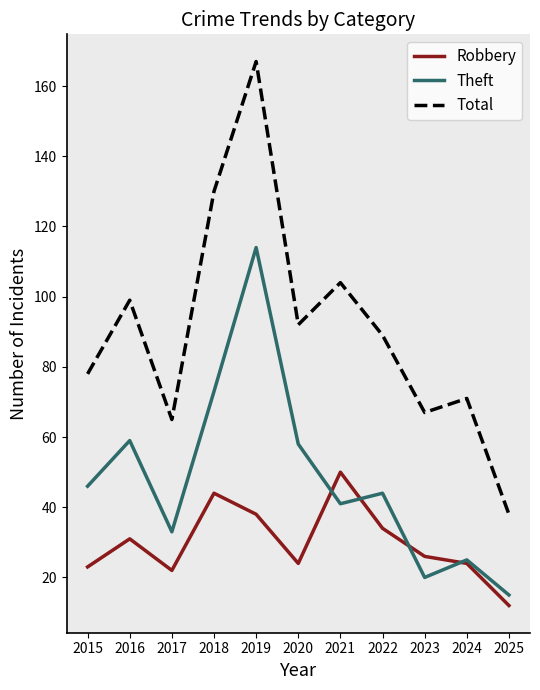

Rank the series by their maximum value, from lowest to highest.

Robbery, Theft, Total